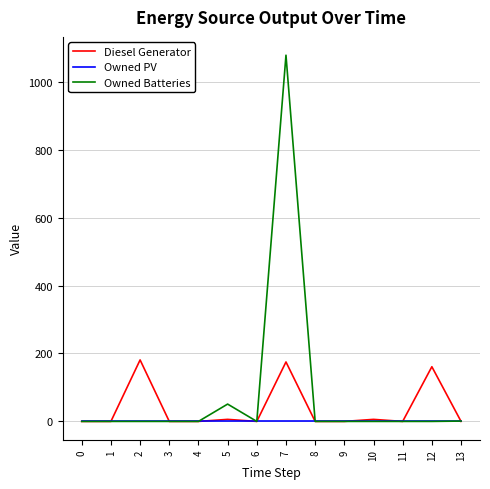

List the series in order of their peak value, highest first.

Owned Batteries, Diesel Generator, Owned PV